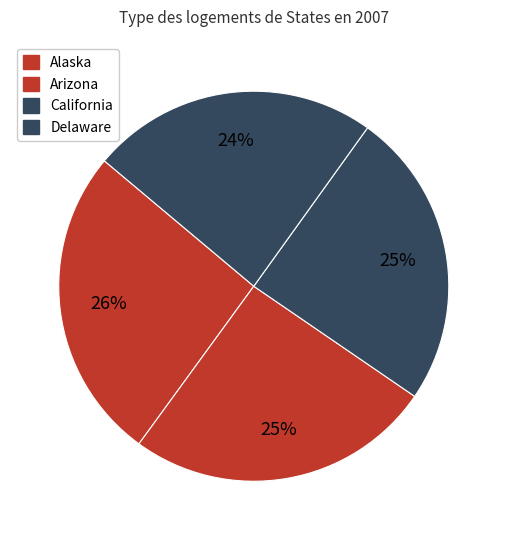

The California slice represents 35% of the pie. True or false?

False